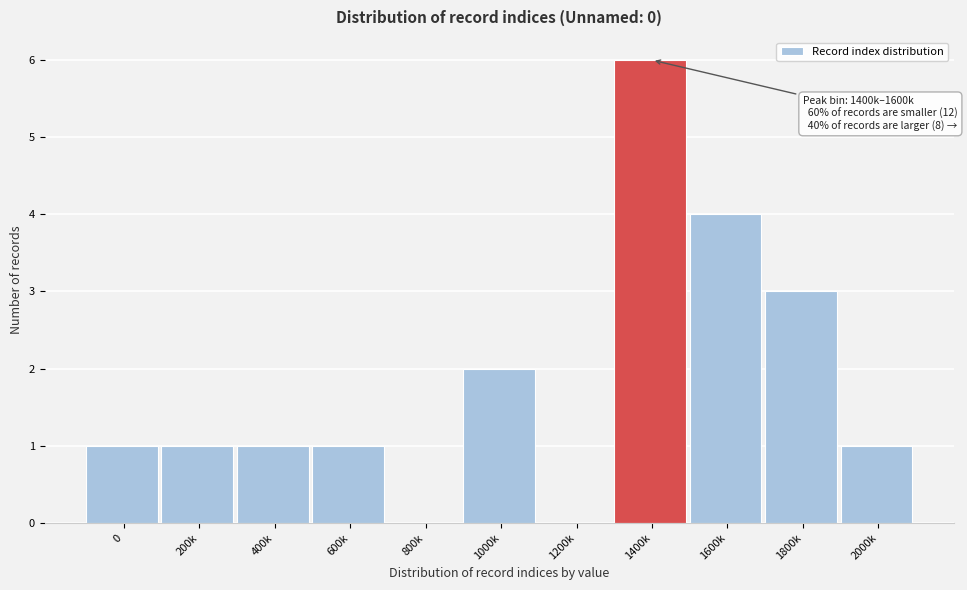

Reading left to right, transcribe all the data shown in this chart.

0=1	200k=1	400k=1	600k=1	800k=0	1000k=2	1200k=0	1400k=6	1600k=4	1800k=3	2000k=1